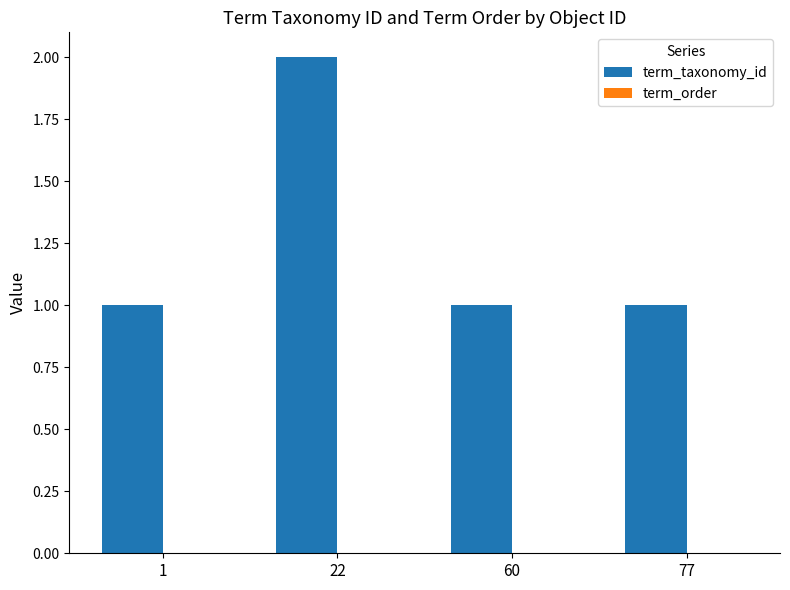

What is the ratio of the value at 1 to the value at 77?

1.0